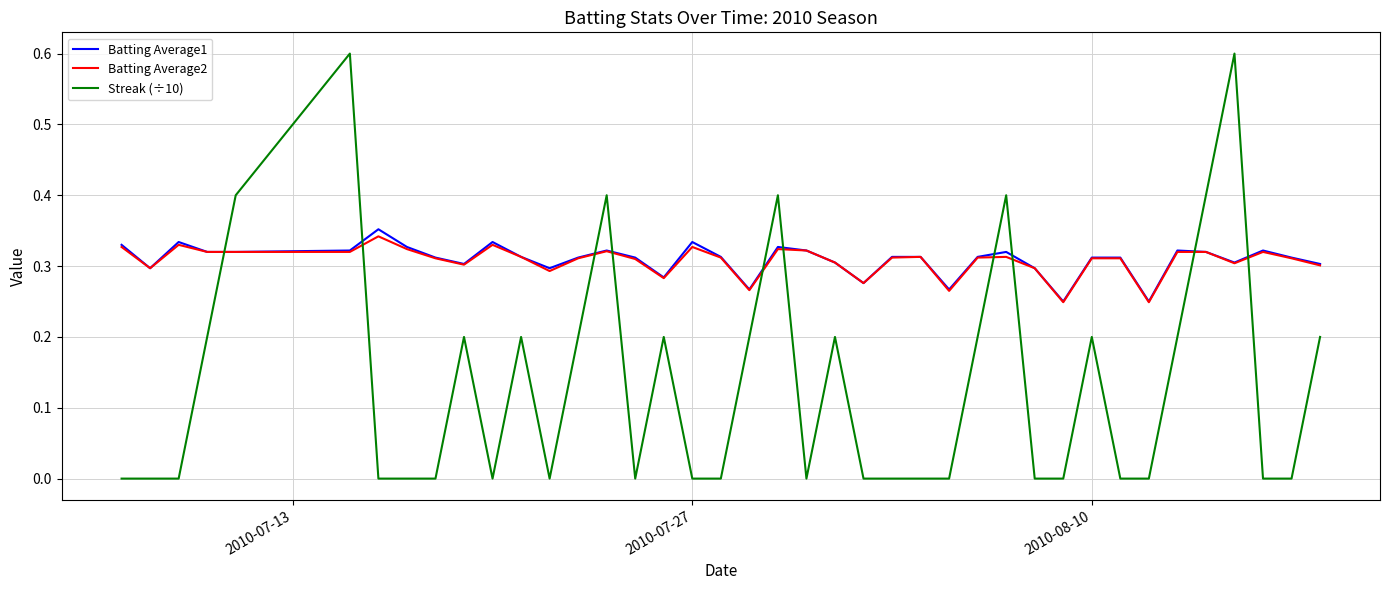

List the series in order of their peak value, highest first.

Streak (÷10), Batting Average1, Batting Average2